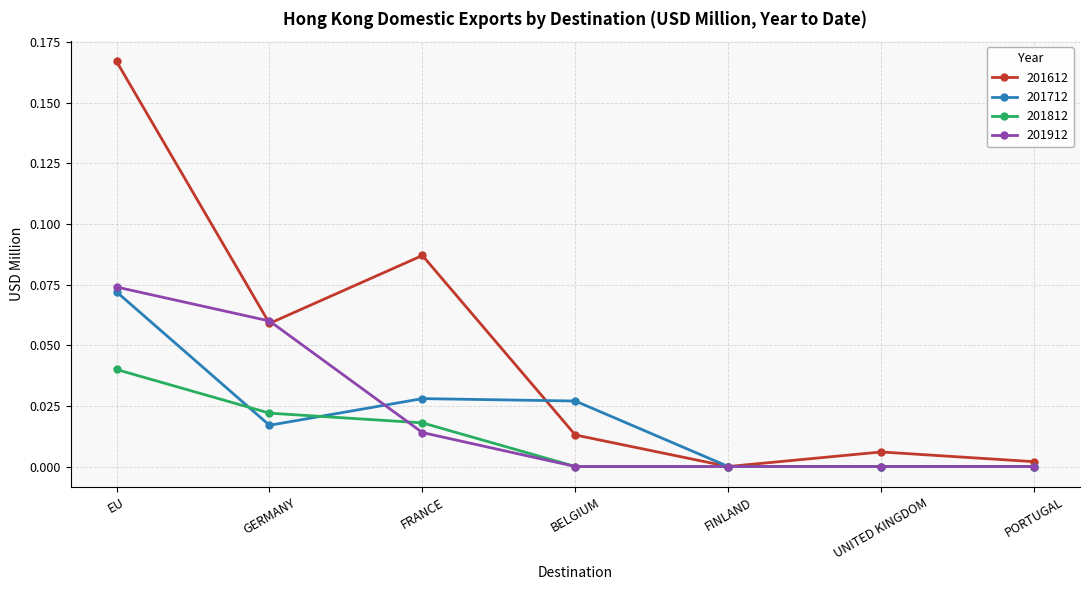

What are all the series names shown in the legend?

201612, 201712, 201812, 201912